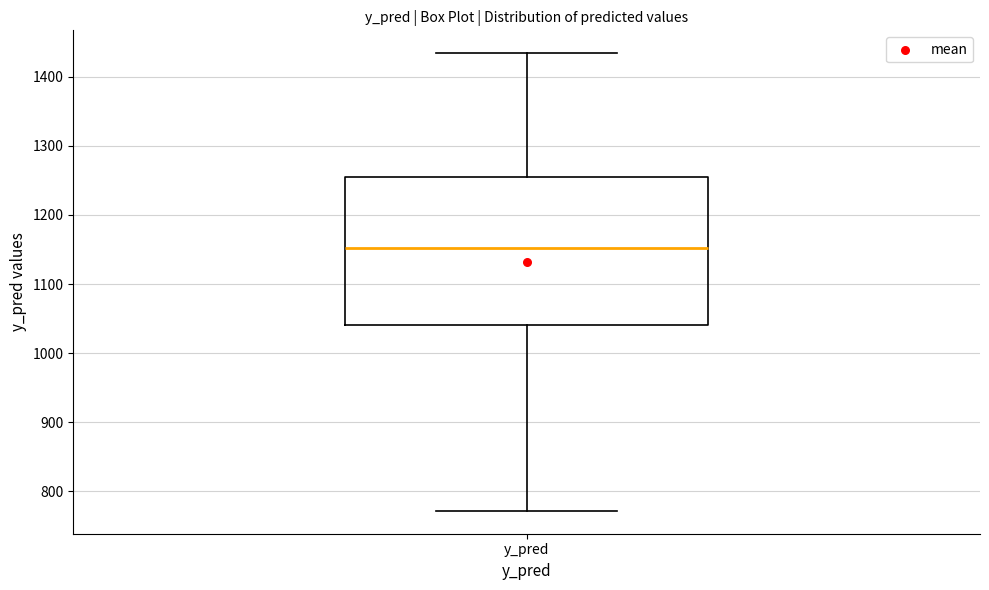

Read this box plot against the y-axis: the position of the median line, the range covered by the box, and the ends of both whiskers. The values are not printed on the chart, so give them approximately, as read against the axis.

median 1150, box 1040 to 1250, whiskers 770 to 1430